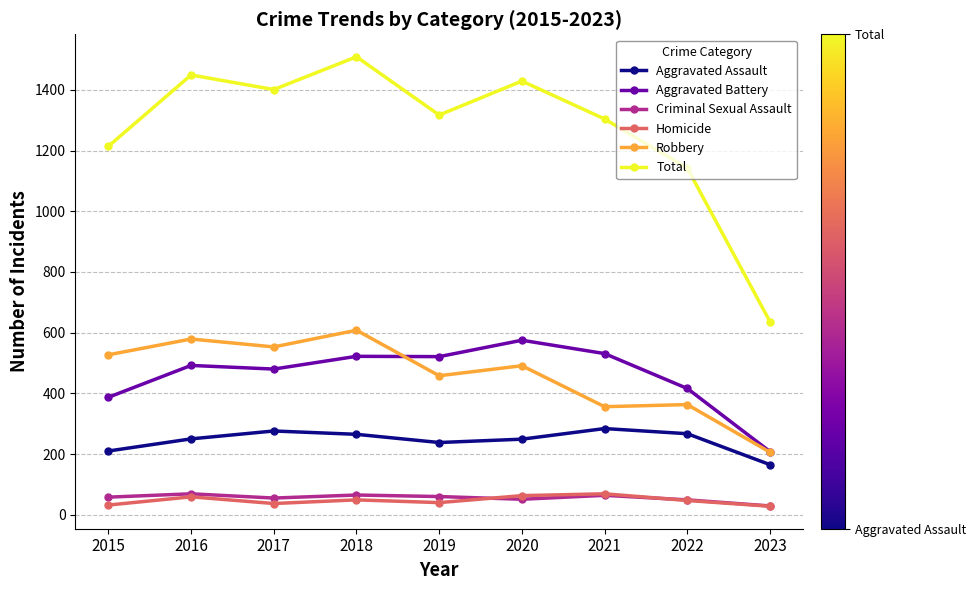

At how many categories does at least one series exceed 1116?

8